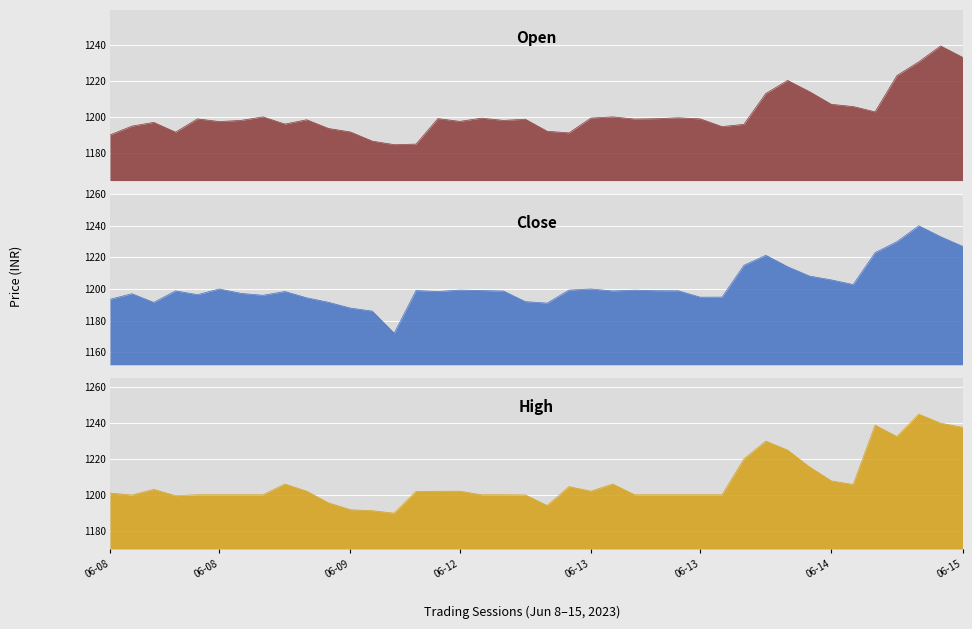

What position from the right is 2023-06-13 15:15?

13